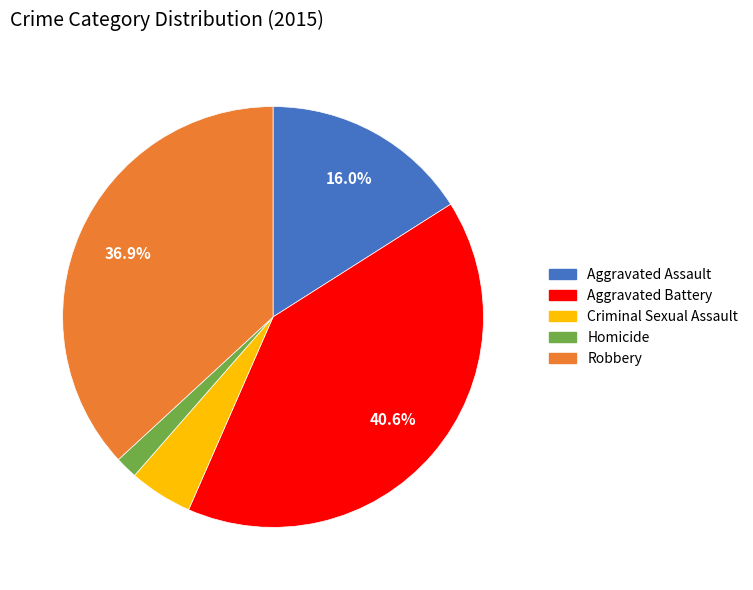

Which category has the biggest portion of the pie?

Aggravated Battery